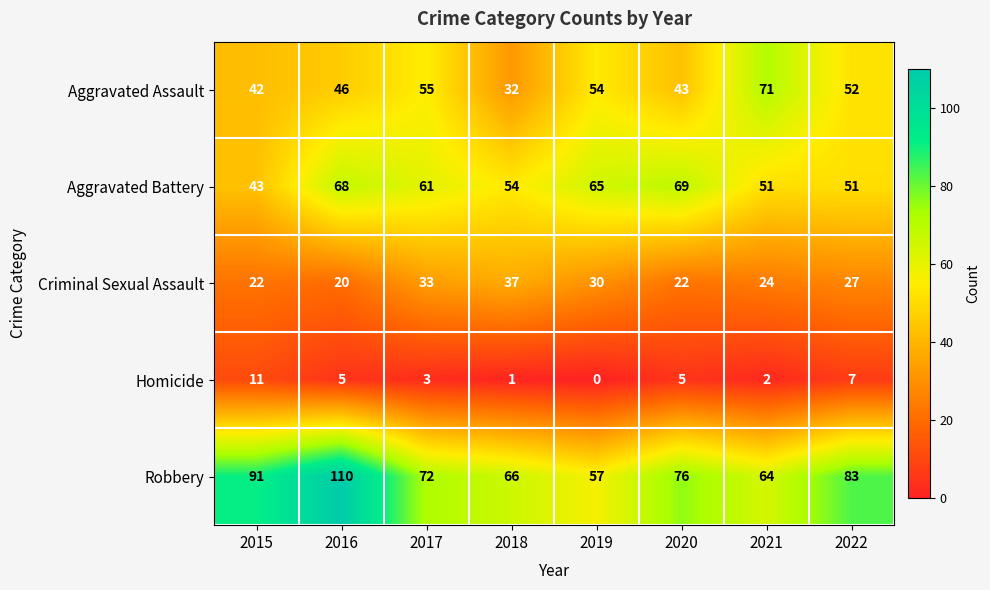

At 2017, list the series in order from smallest to largest.

Homicide, Criminal Sexual Assault, Aggravated Assault, Aggravated Battery, Robbery